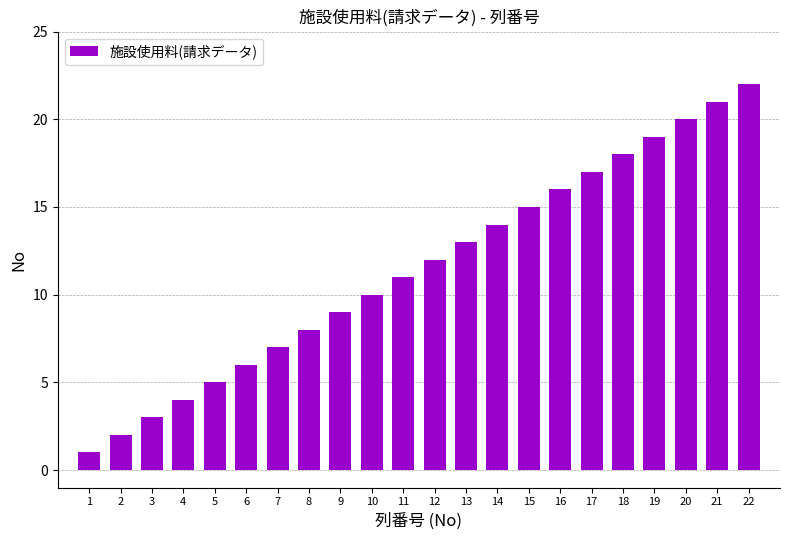

List the labels in order of value, largest first.

22, 21, 20, 19, 18, 17, 16, 15, 14, 13, 12, 11, 10, 9, 8, 7, 6, 5, 4, 3, 2, 1